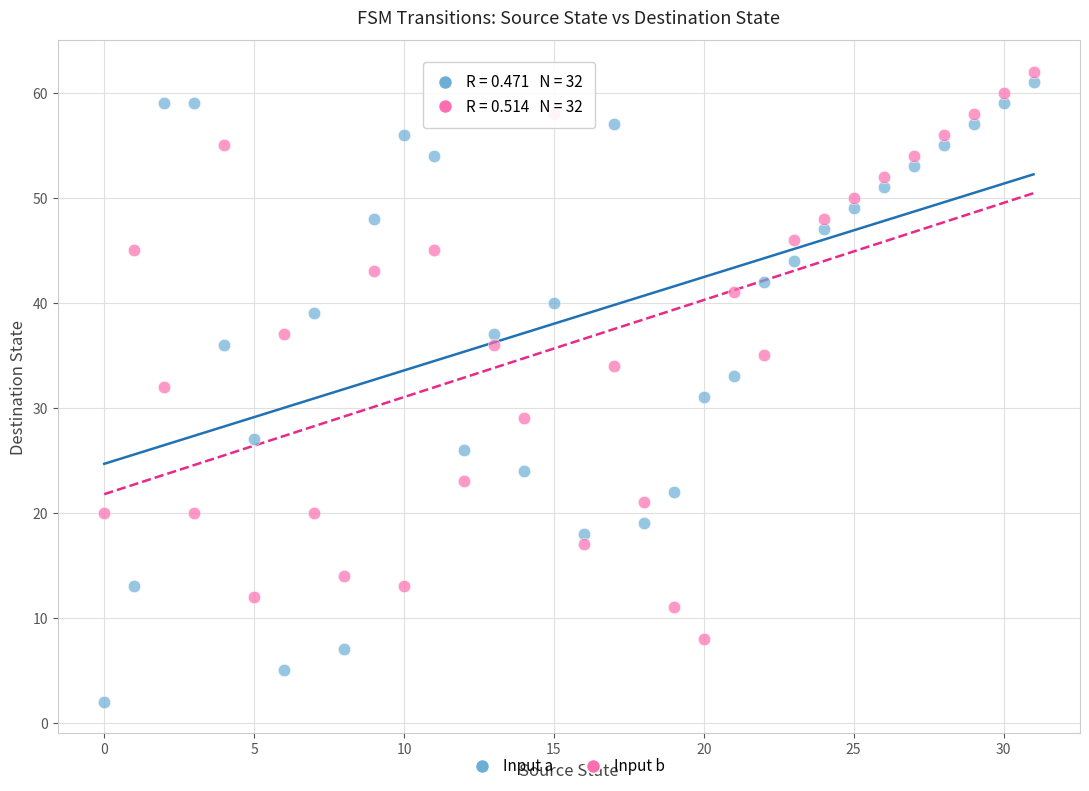

Across all data points, what is the range of Y values (max minus min)?

60